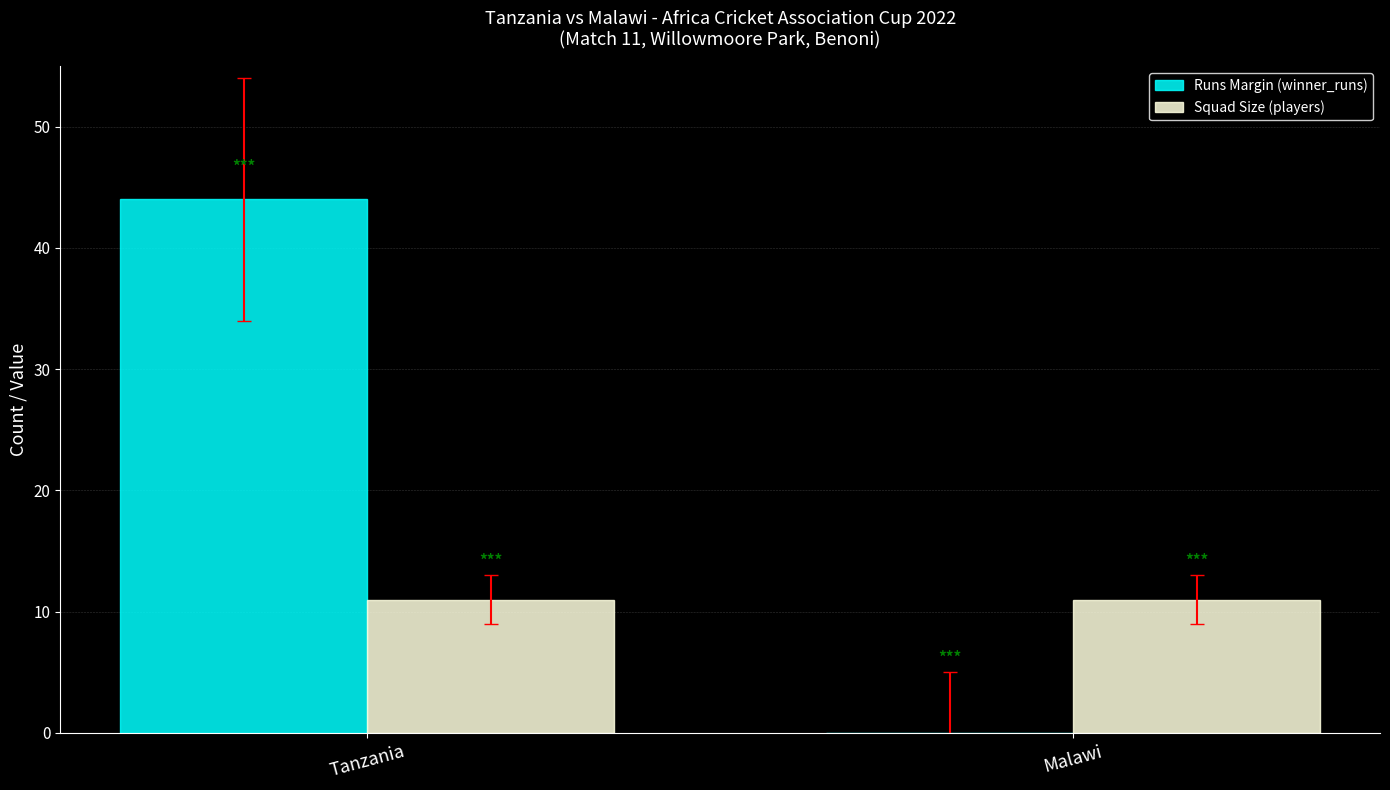

What is the spread (max minus min) of values at Tanzania?

33